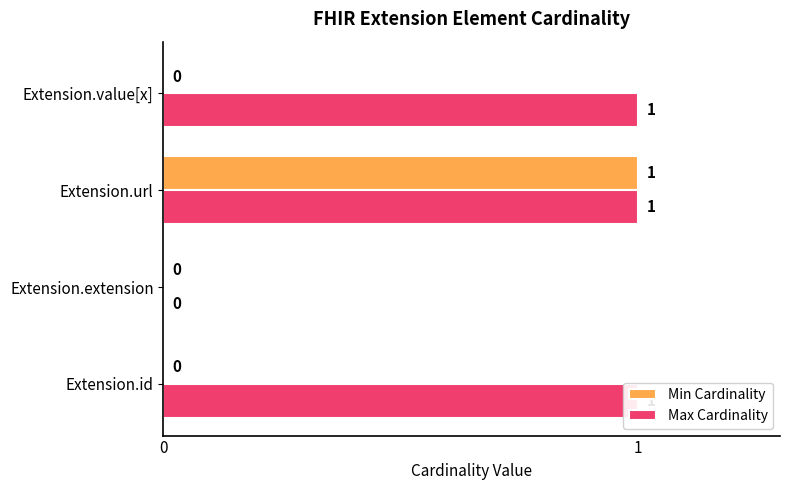

Reading left to right, list all the values displayed in this chart.

Min Cardinality: 0	0	1	0
Max Cardinality: 1	0	1	1